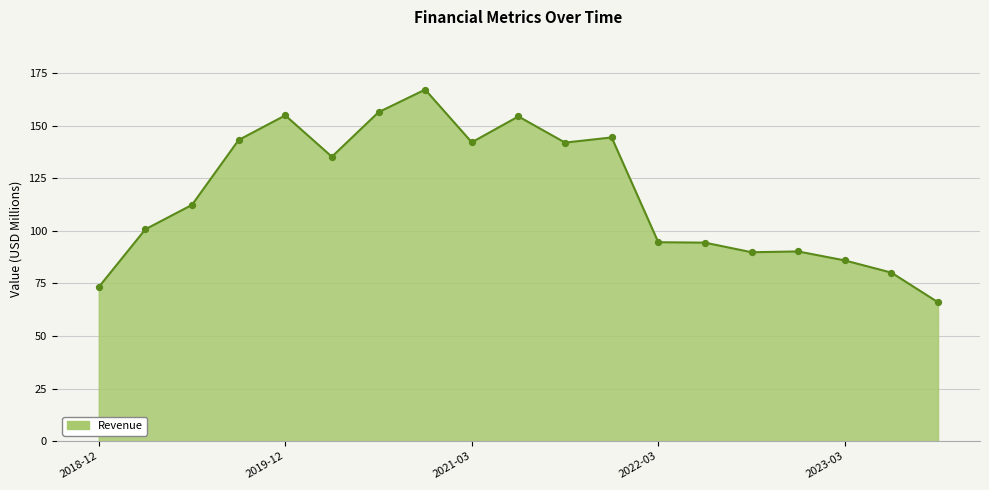

What is the difference between the maximum and minimum values?

101.2